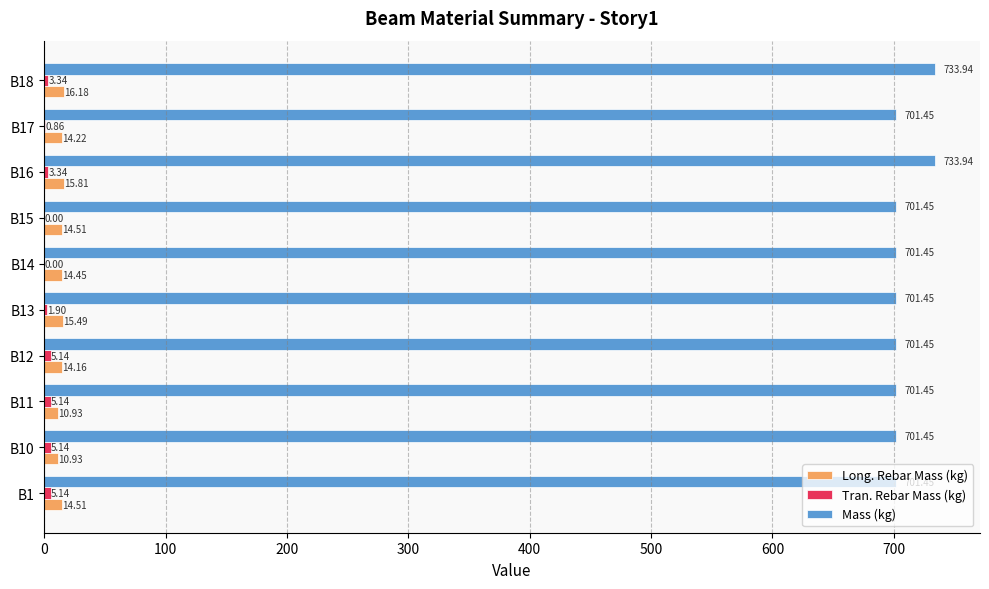

What is the sum of the Mass (kg) values at B14 and B12?

1402.9